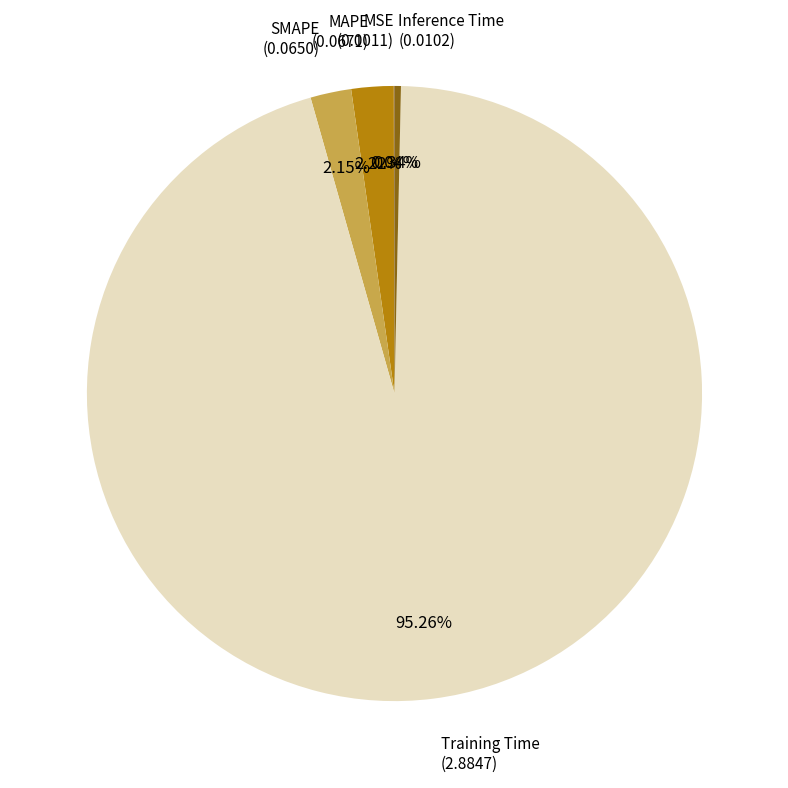

Between SMAPE (0.0650) and Training Time (2.8847), which is larger?

Training Time (2.8847)